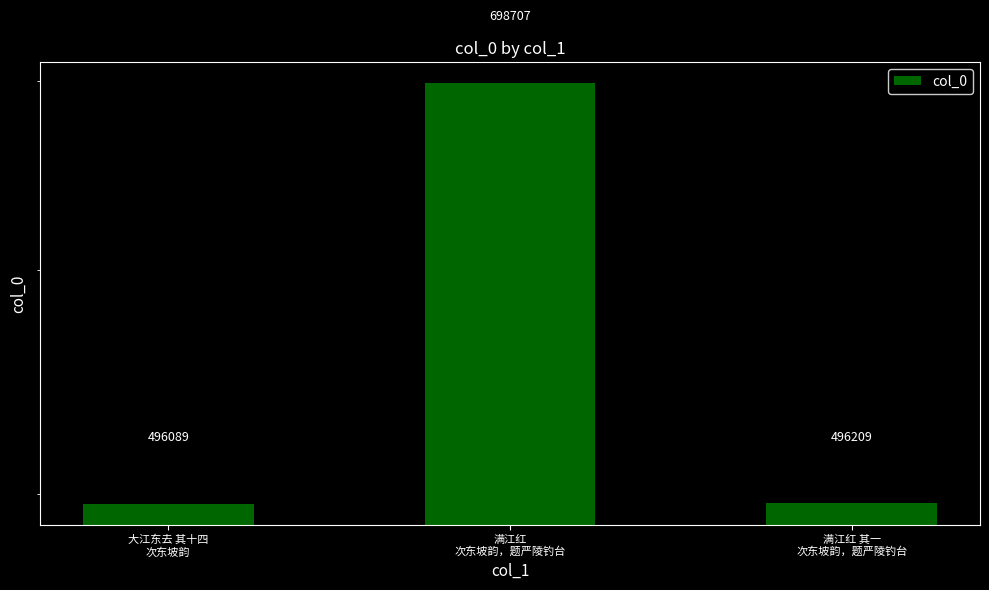

How many bars are there in total?

3